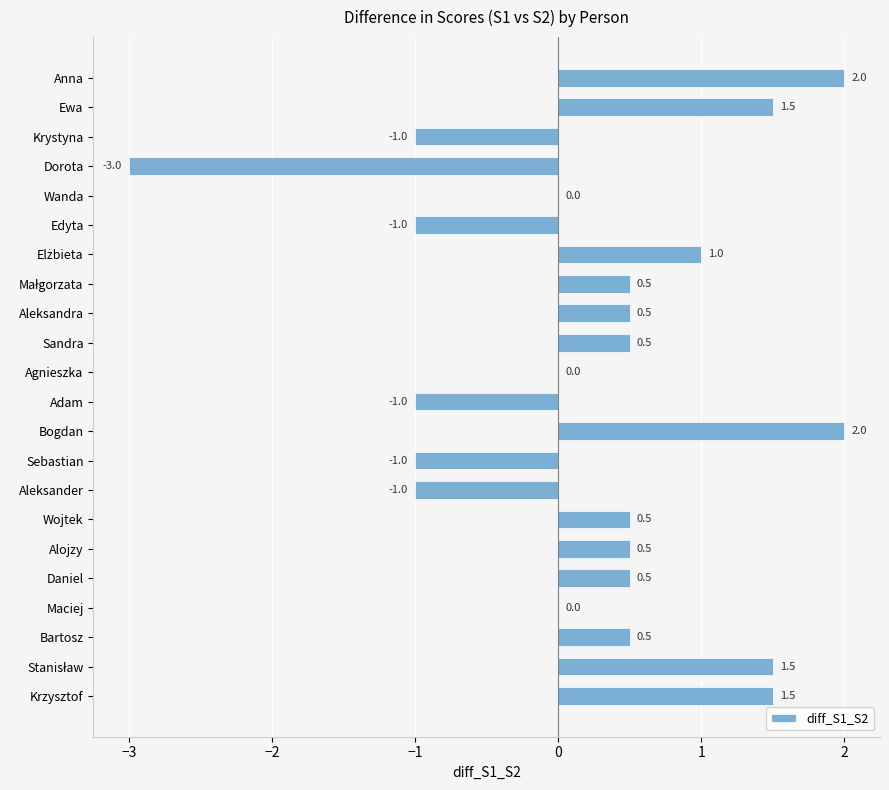

What is the sum of the values at Daniel and Krzysztof?

2.0